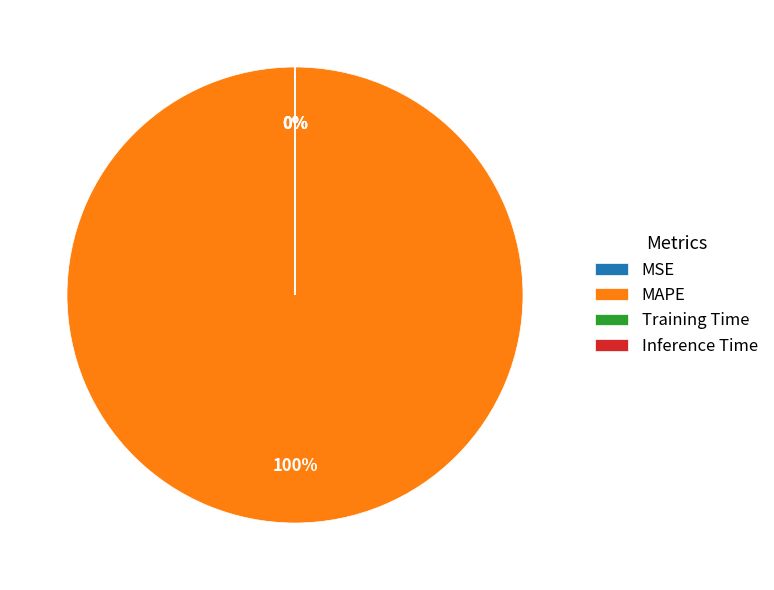

To the nearest percent, what is the average slice percentage?

25%